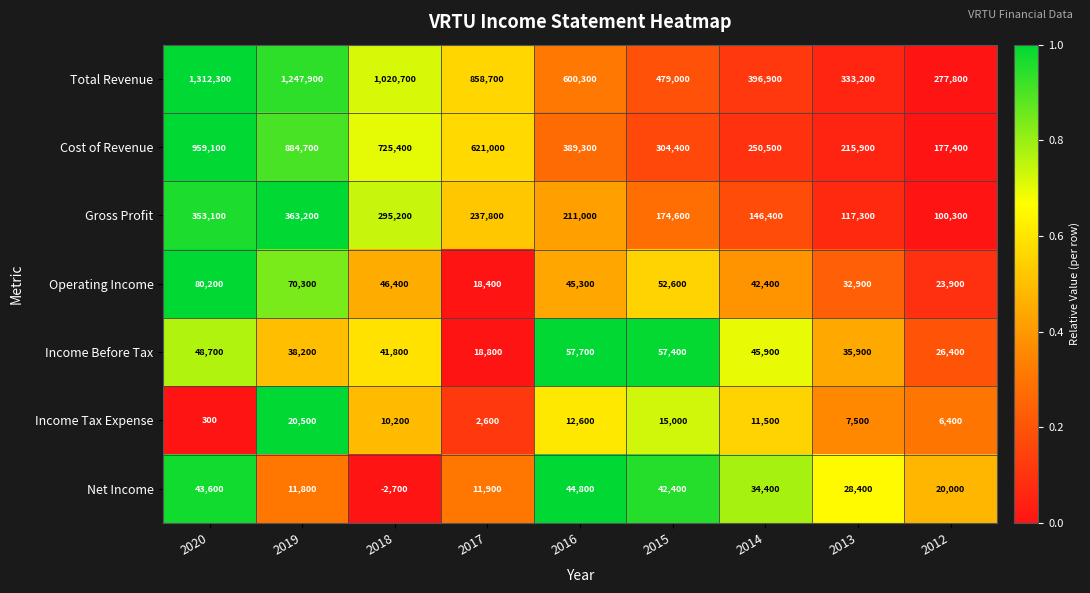

How many categories are shown in the chart?

9